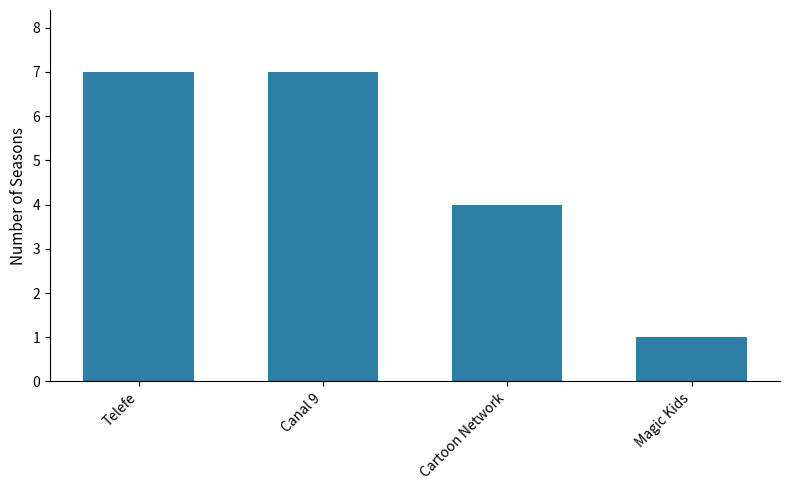

What is the difference between the maximum and second lowest values?

3